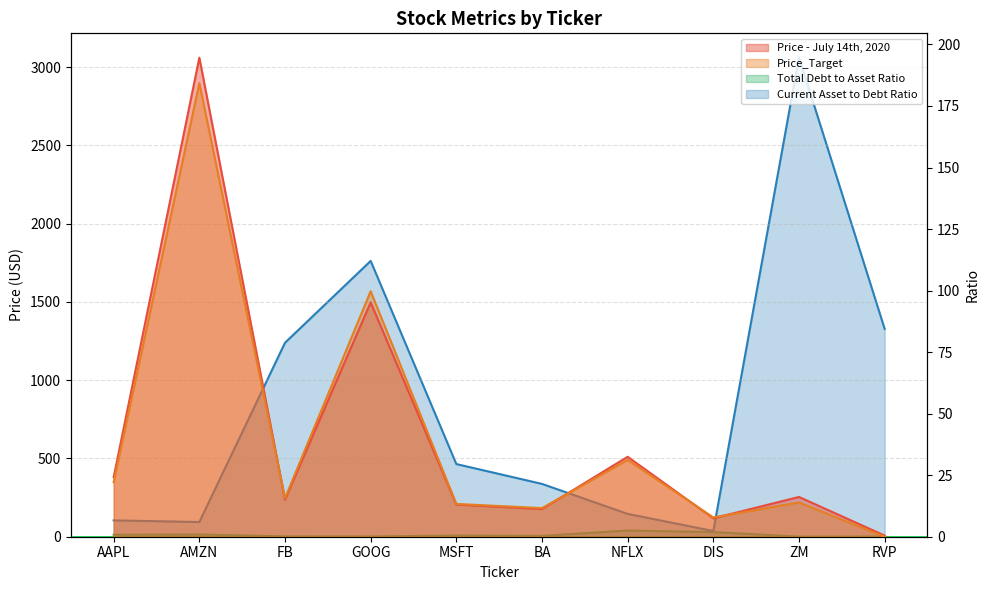

The Price - July 14th, 2020 series shows 380.6 at AAPL. True or false?

True